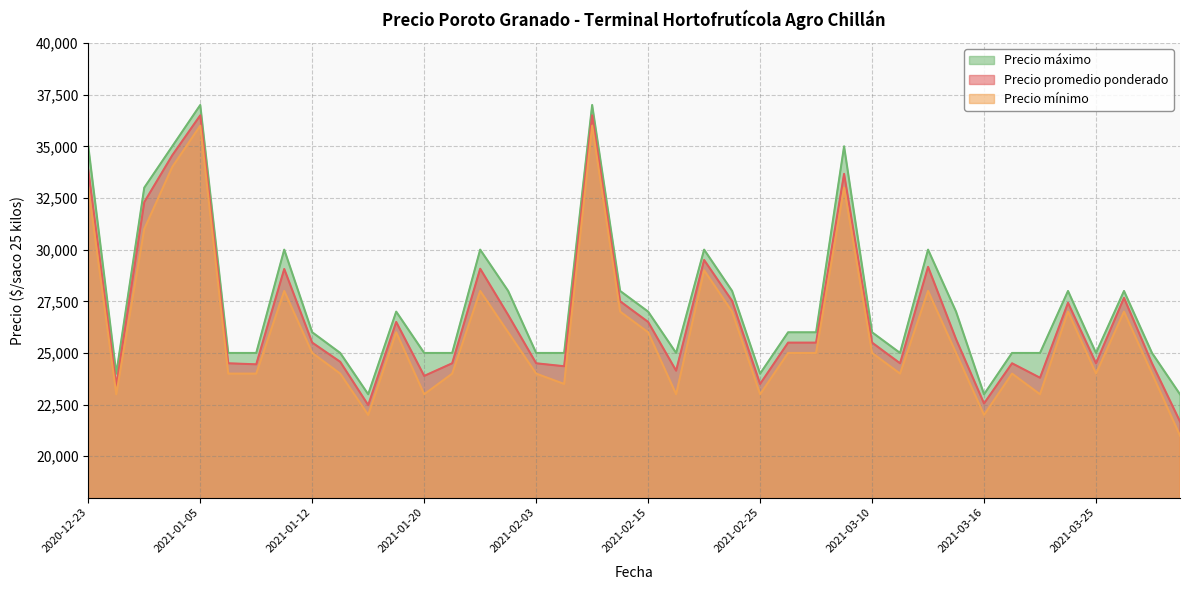

How many data points in Precio promedio ponderado are above 25500?

18